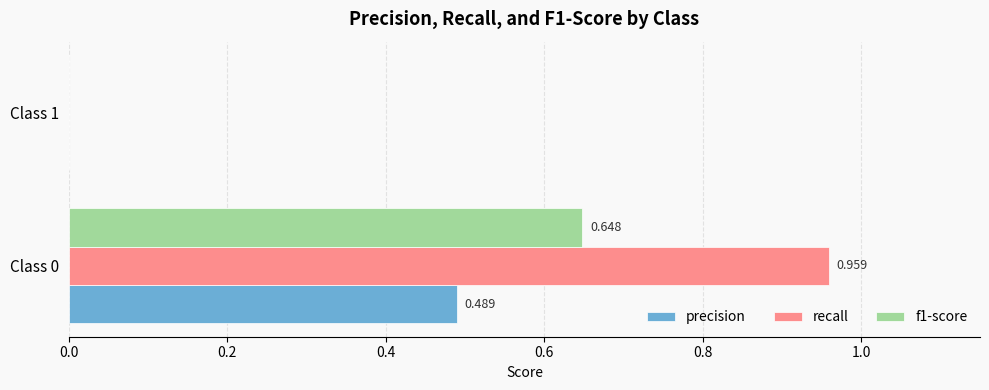

Is the value of recall at Class 0 greater than the value of precision at Class 0?

Yes